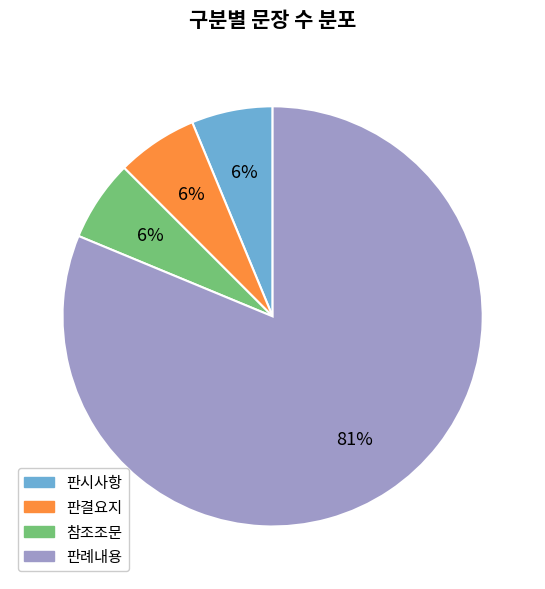

To the nearest percent, what portion does 참조조문 represent?

6%